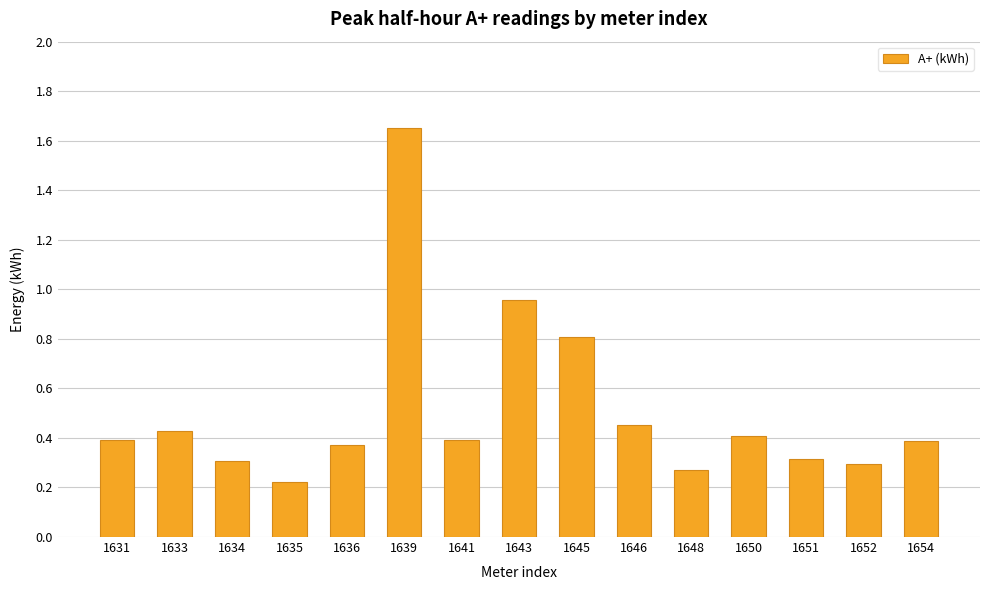

What is the value of the 9th bar from the left?

0.8